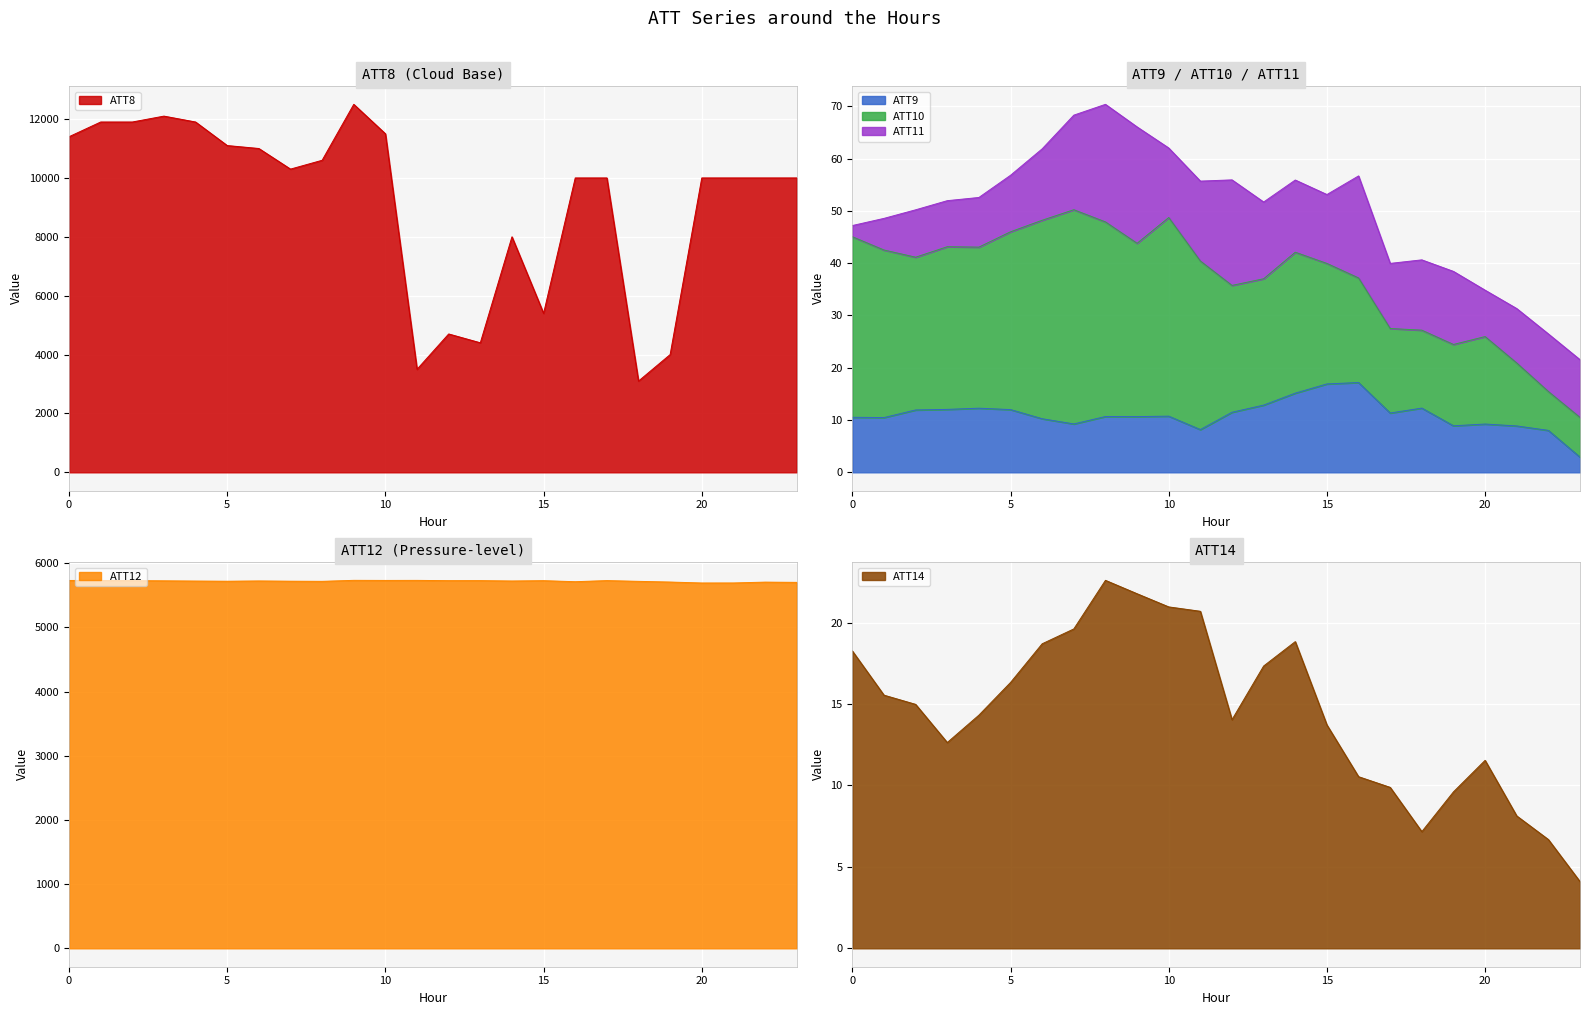

True or false: ATT9 and ATT8 cross at least once.

False